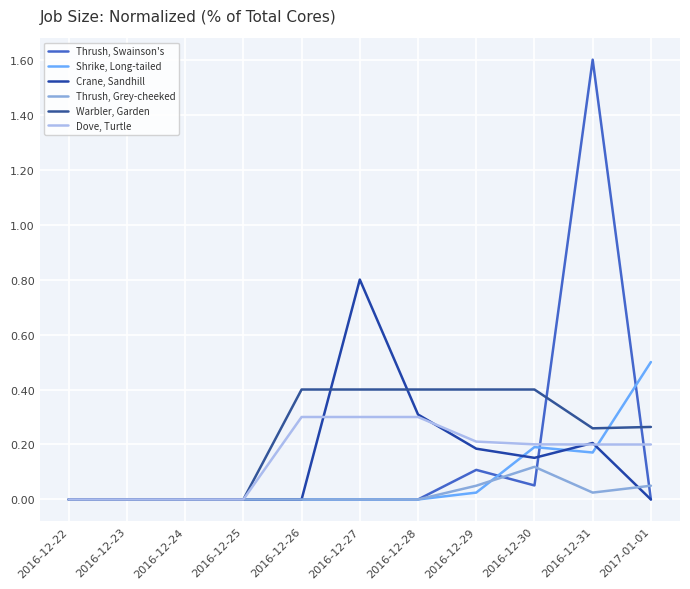

Reading left to right, list all the values displayed in this chart.

Thrush, Swainson's: 0.0	0.0	0.0	0.0	0.0	0.0	0.0	0.1	0.1	1.6	0.0
Shrike, Long-tailed: 0.0	0.0	0.0	0.0	0.0	0.0	0.0	0.0	0.2	0.2	0.5
Crane, Sandhill: 0.0	0.0	0.0	0.0	0.0	0.8	0.3	0.2	0.2	0.2	0.0
Thrush, Grey-cheeked: 0.0	0.0	0.0	0.0	0.0	0.0	0.0	0.1	0.1	0.0	0.1
Warbler, Garden: 0.0	0.0	0.0	0.0	0.4	0.4	0.4	0.4	0.4	0.3	0.3
Dove, Turtle: 0.0	0.0	0.0	0.0	0.3	0.3	0.3	0.2	0.2	0.2	0.2